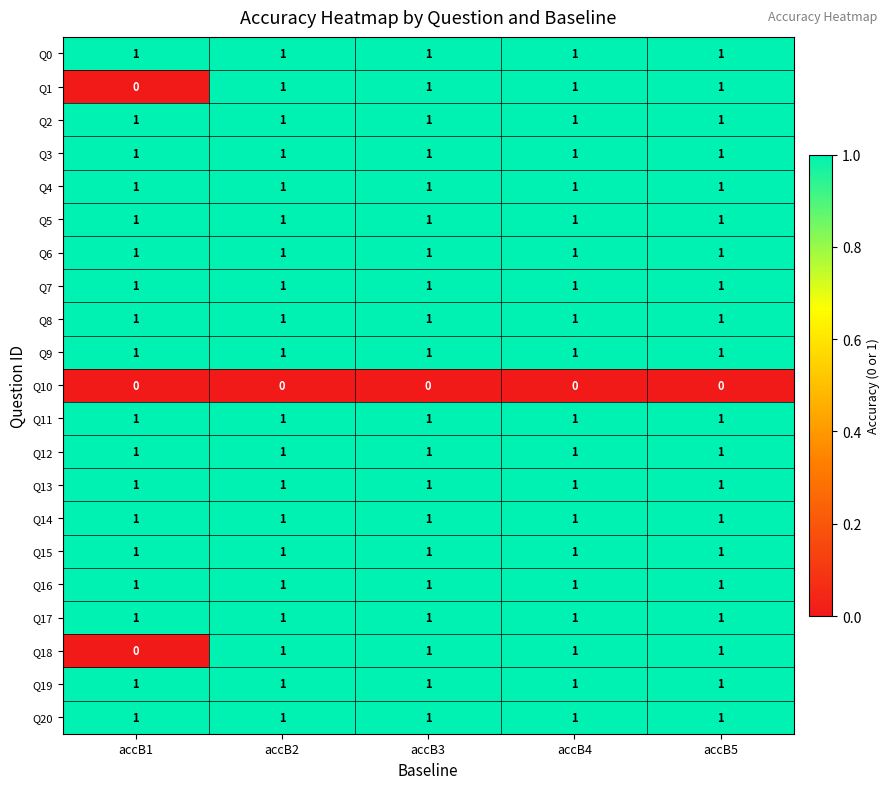

Count the number of data series in this chart.

21